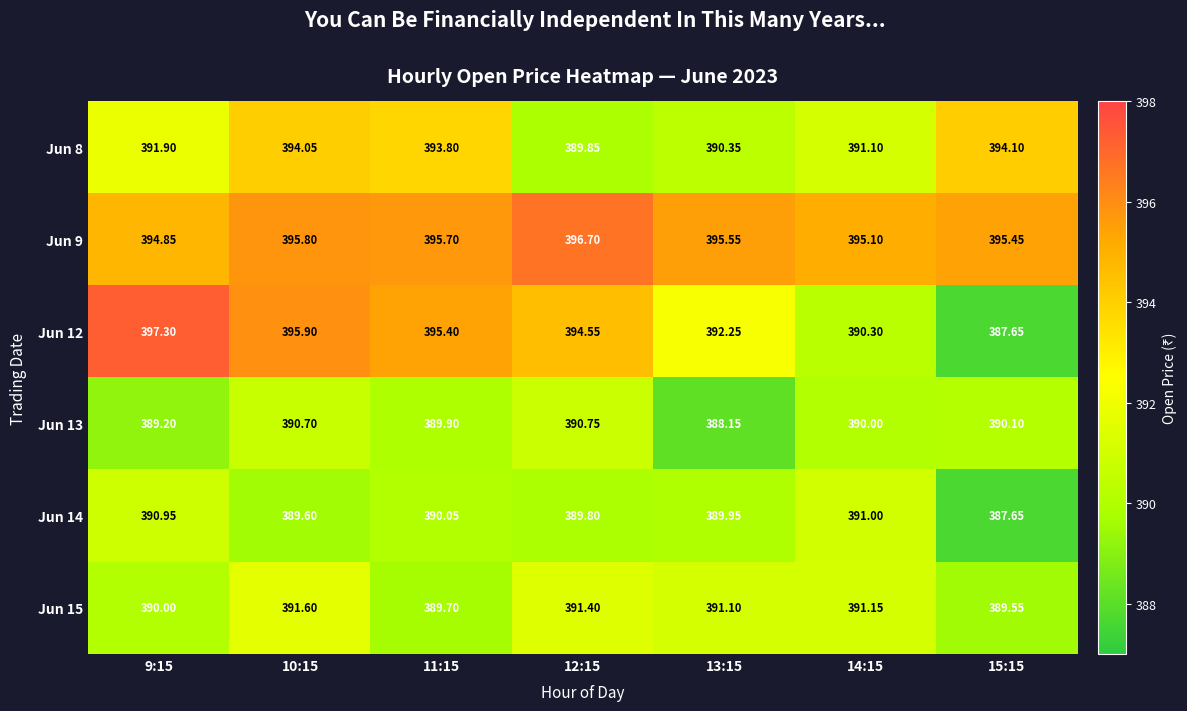

What is the difference between the highest and lowest values at 12:15?

6.9